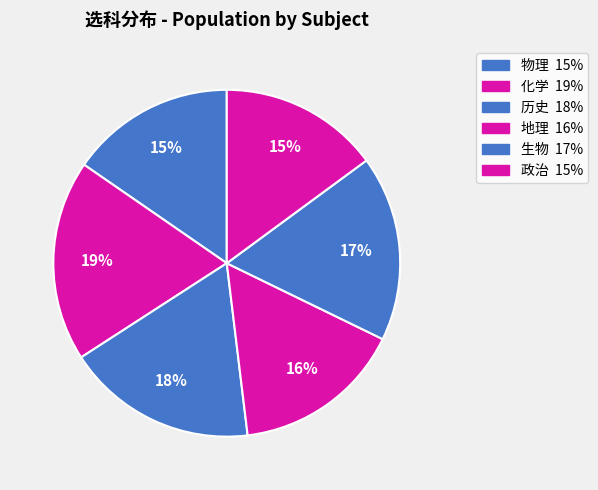

How many slices are in this pie chart?

6